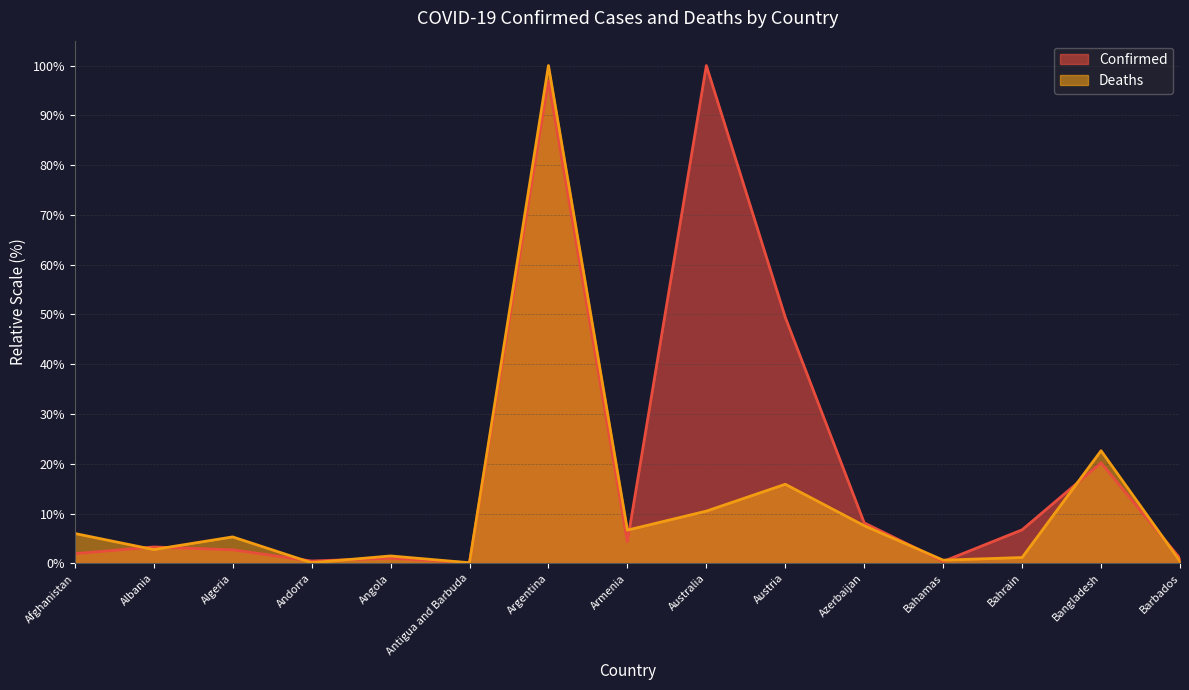

Which label corresponds to the smallest value in the chart?

Antigua and Barbuda